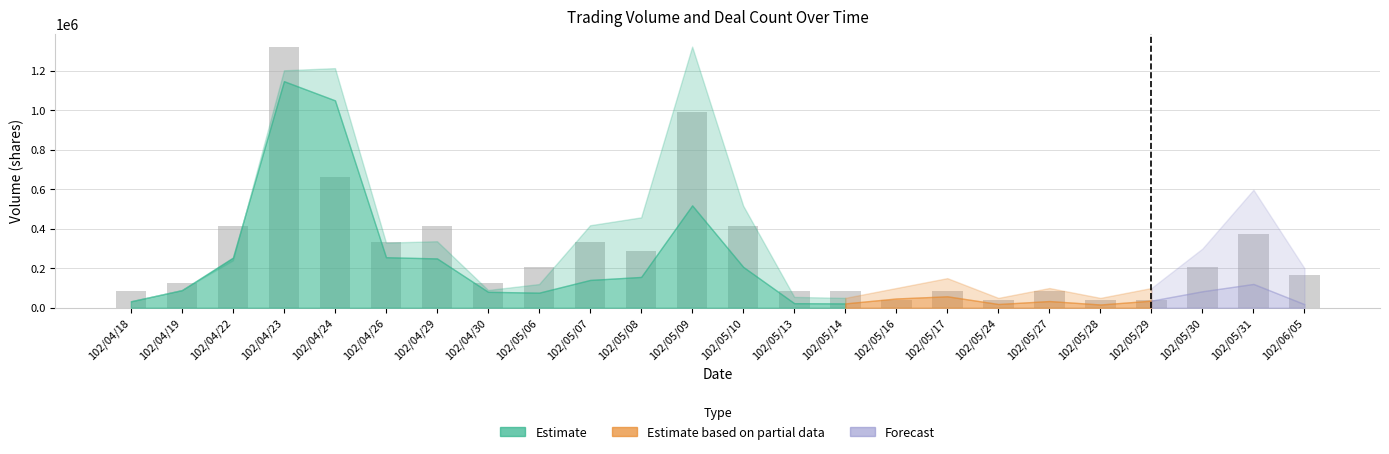

Approximately how many times larger is the value at 102/05/07 compared to 102/05/06?

1.6